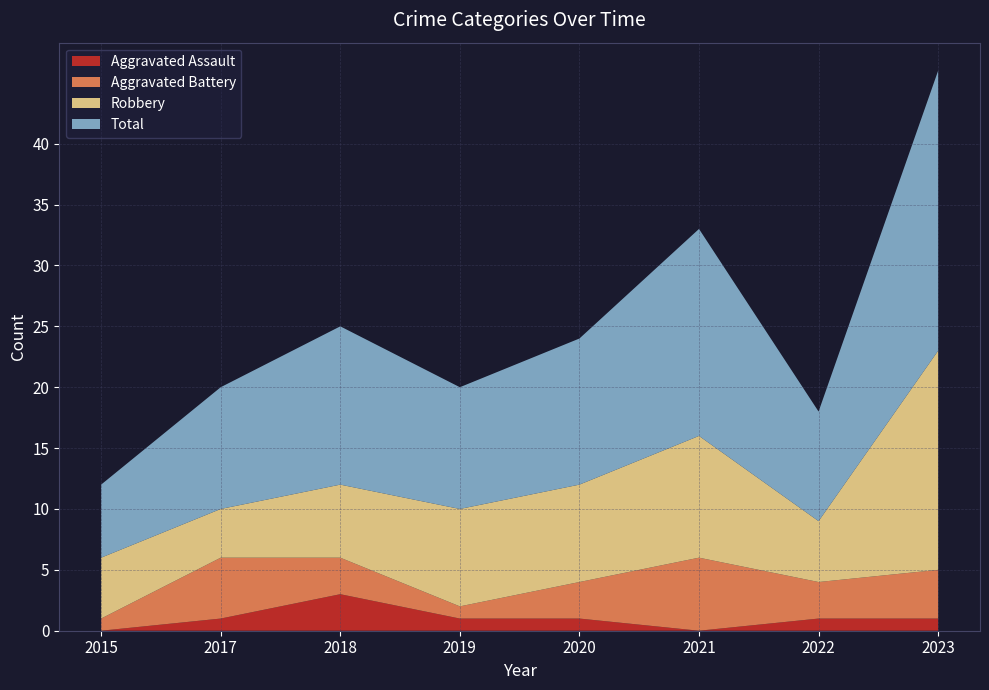

Reading left to right, what are all the values shown in this chart?

Aggravated Assault: 2015=0	2017=1	2018=3	2019=1	2020=1	2021=0	2022=1	2023=1
Aggravated Battery: 2015=1	2017=5	2018=3	2019=1	2020=3	2021=6	2022=3	2023=4
Robbery: 2015=5	2017=4	2018=6	2019=8	2020=8	2021=10	2022=5	2023=18
Total: 2015=6	2017=10	2018=13	2019=10	2020=12	2021=17	2022=9	2023=23